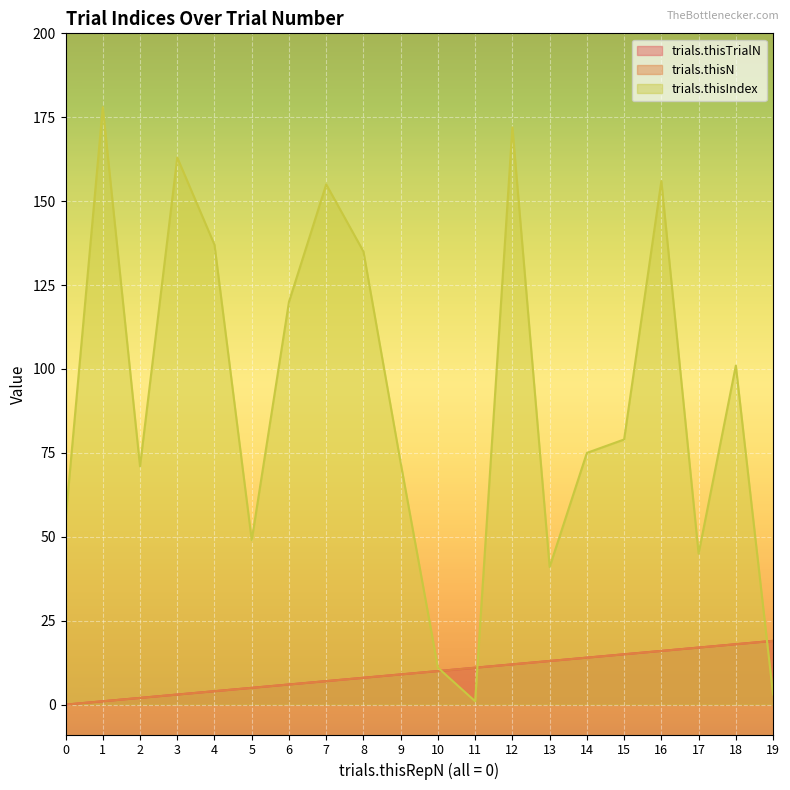

Reading left to right, extract all data points from this chart.

trials.thisTrialN: 0=0	1=1	2=2	3=3	4=4	5=5	6=6	7=7	8=8	9=9	10=10	11=11	12=12	13=13	14=14	15=15	16=16	17=17	18=18	19=19
trials.thisN: 0=0	1=1	2=2	3=3	4=4	5=5	6=6	7=7	8=8	9=9	10=10	11=11	12=12	13=13	14=14	15=15	16=16	17=17	18=18	19=19
trials.thisIndex: 0=55	1=178	2=71	3=163	4=137	5=49	6=120	7=155	8=135	9=72	10=11	11=1	12=172	13=41	14=75	15=79	16=156	17=45	18=101	19=3